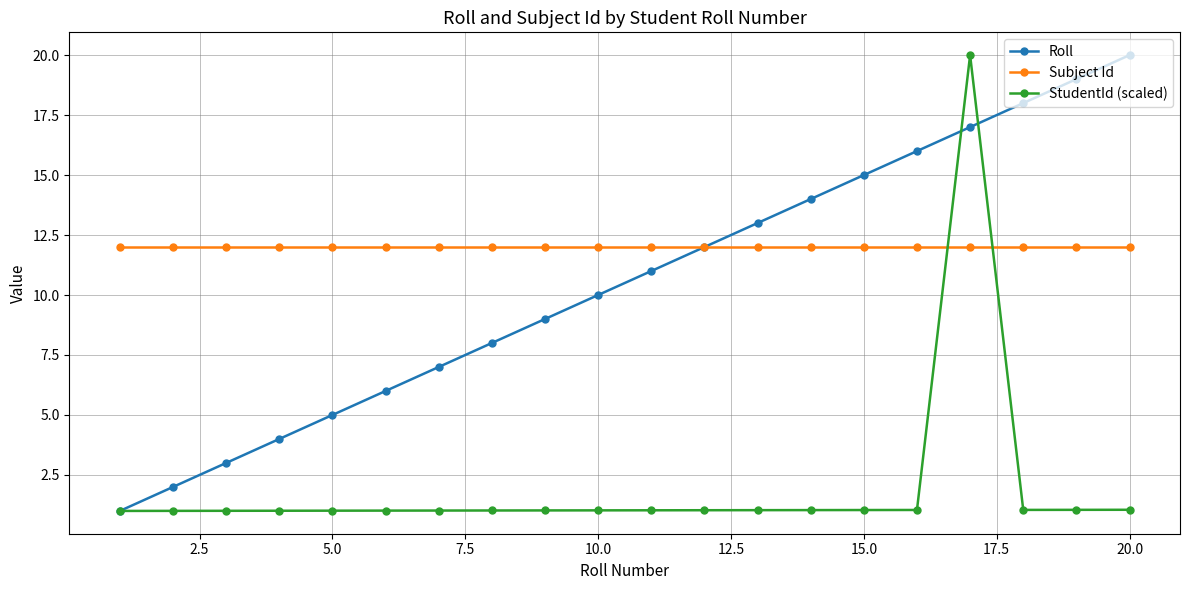

What is the value of the Subject Id point at the 15th from the left?

12.0